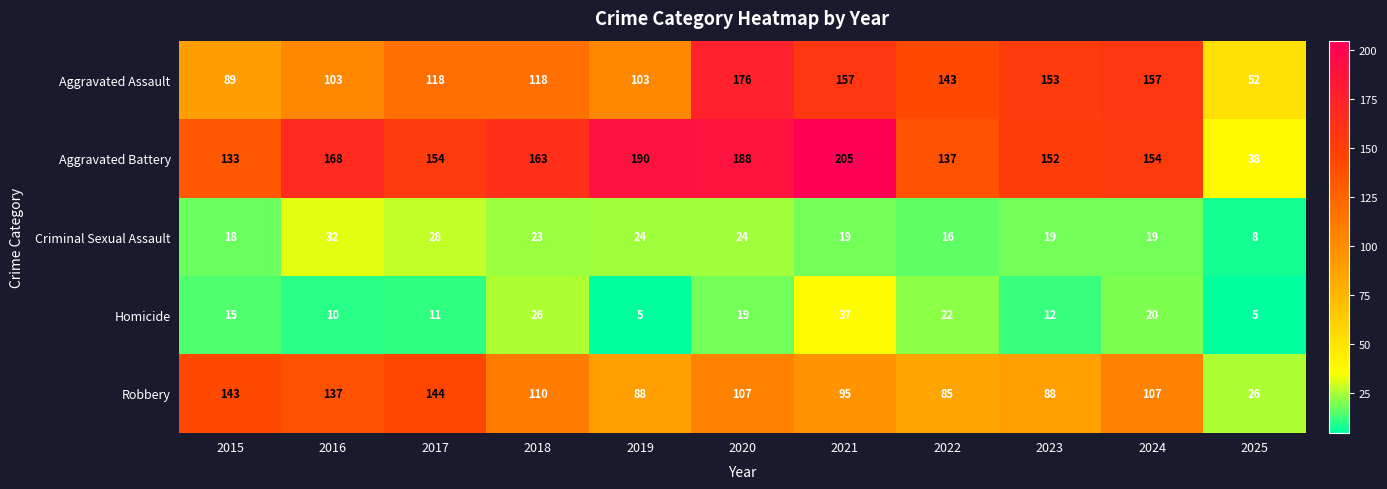

Is it true that Aggravated Assault equals 103 at 2019?

True